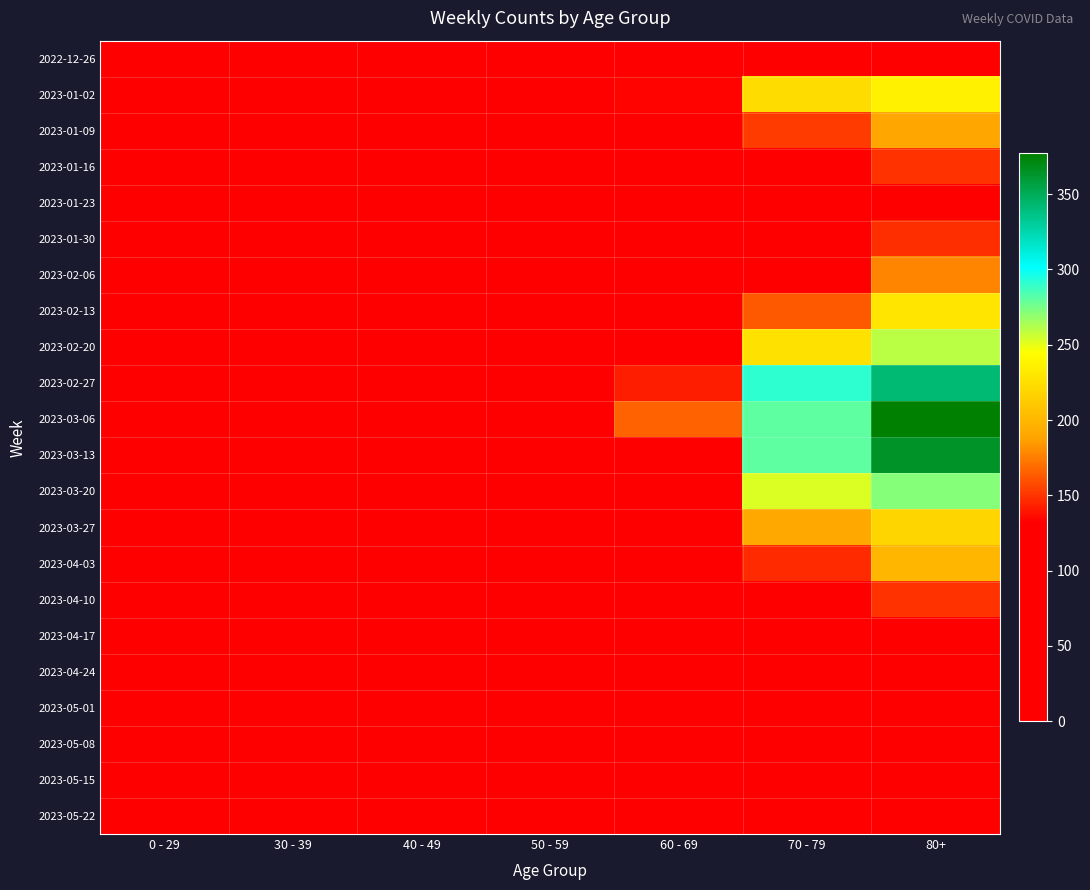

Count the number of data series in this chart.

22